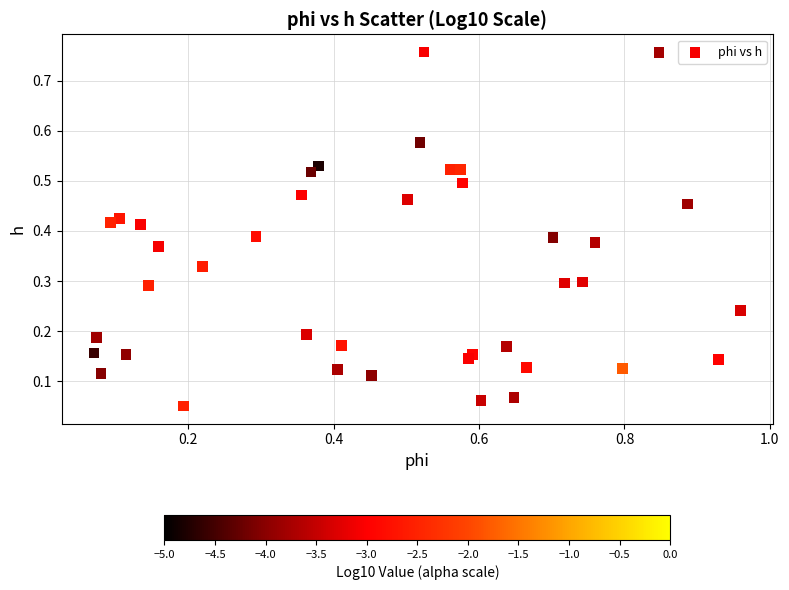

What is the range of X values (max minus min)?

0.9